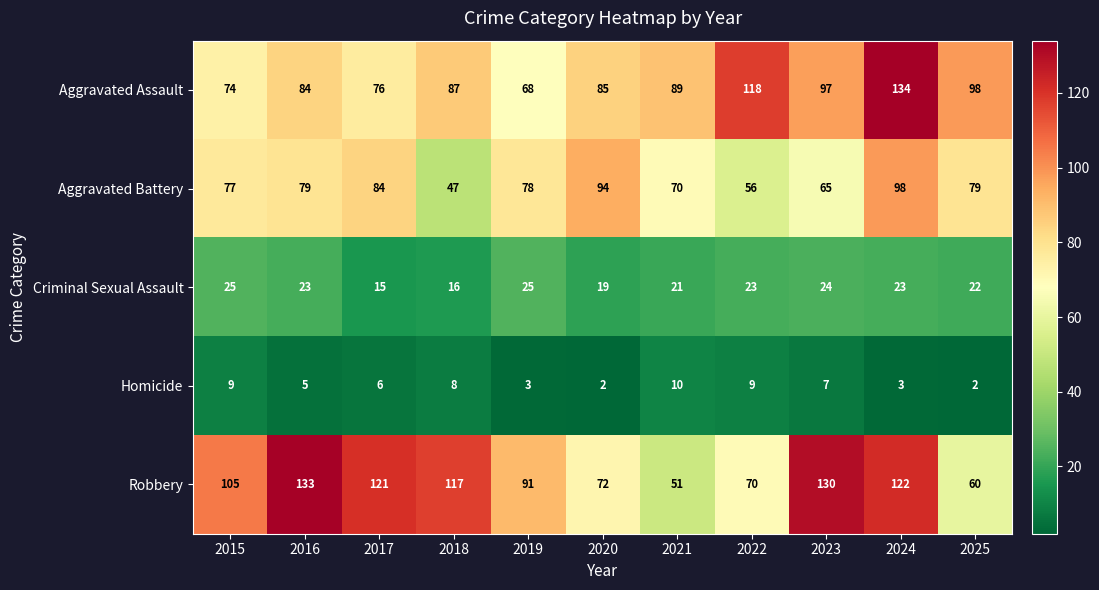

At 2021, list the series in order from largest to smallest.

Aggravated Assault, Aggravated Battery, Robbery, Criminal Sexual Assault, Homicide